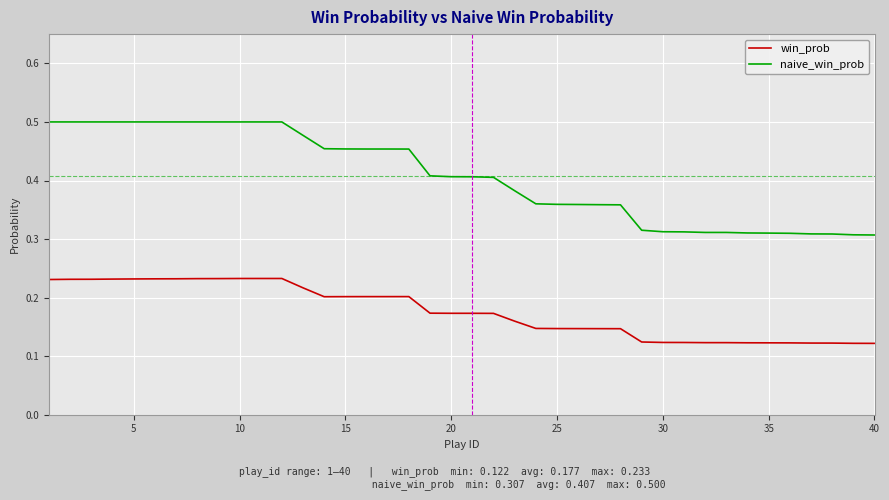

Is this an area chart (filled region under the line)?

No